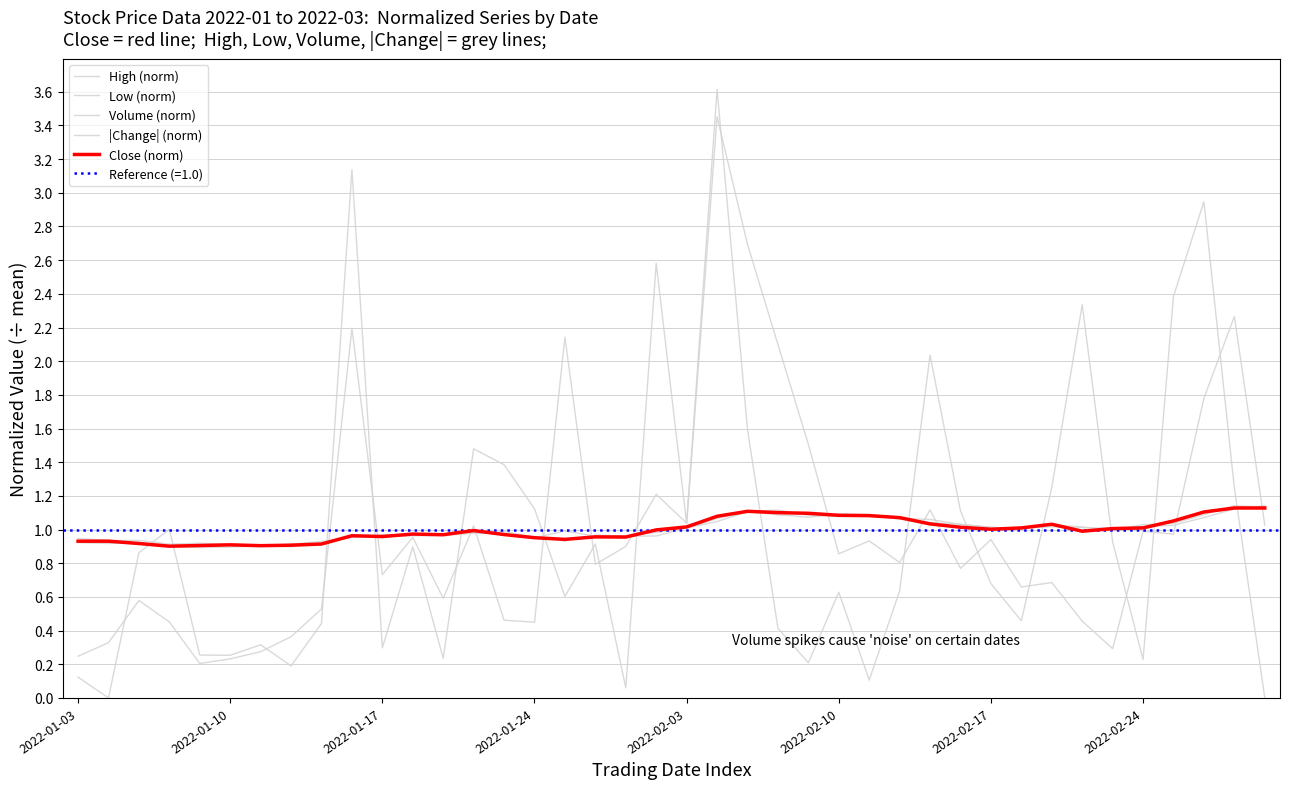

What is the difference between the maximum and minimum values in the Close (norm) series?

0.2